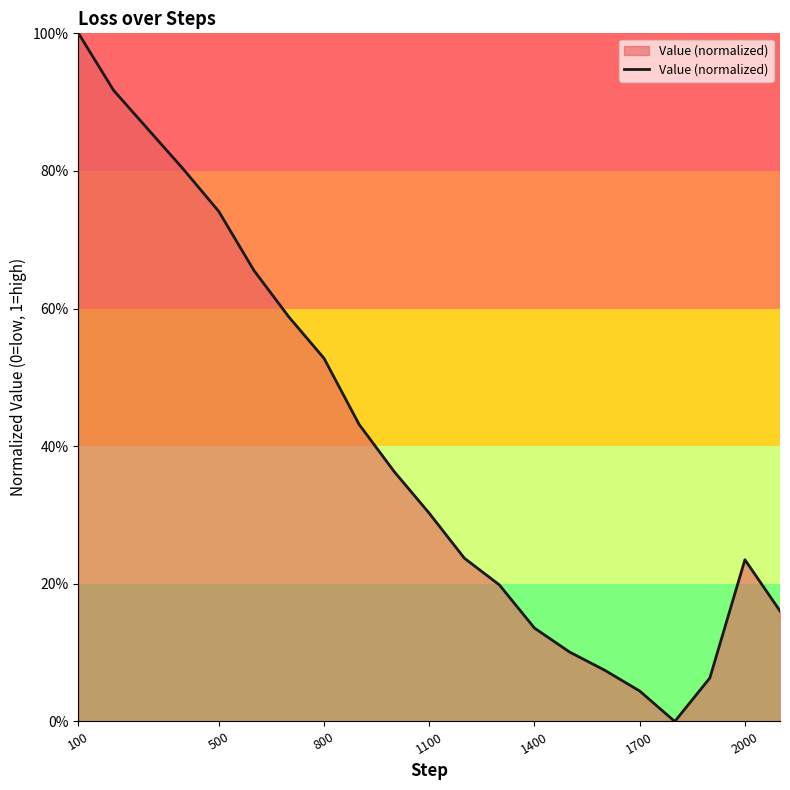

Does the chart have visible grid lines?

No